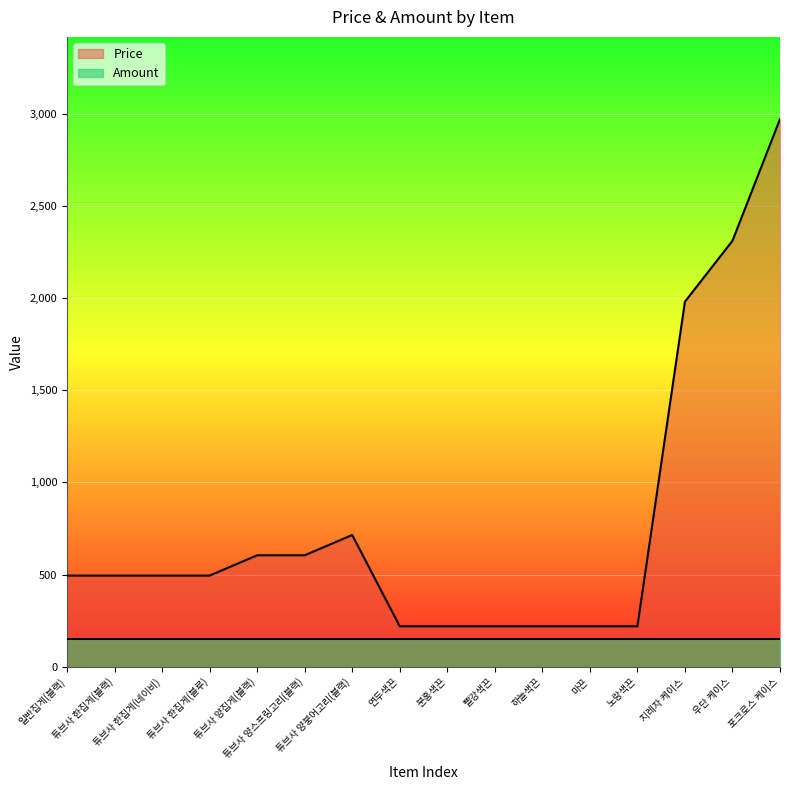

Reading left to right, list all the values displayed in this chart.

495	495	495	495	605	605	715	220	220	220	220	220	220	1980	2310	2970